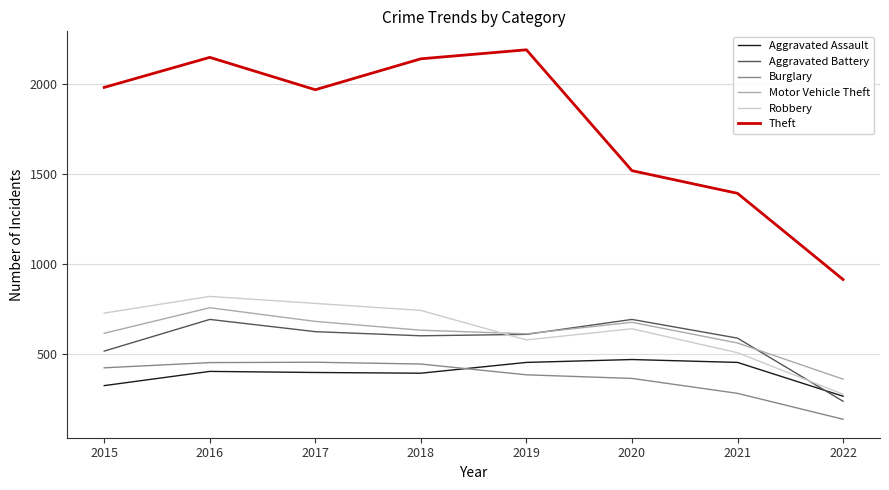

What is the maximum value shown in the chart?

2190